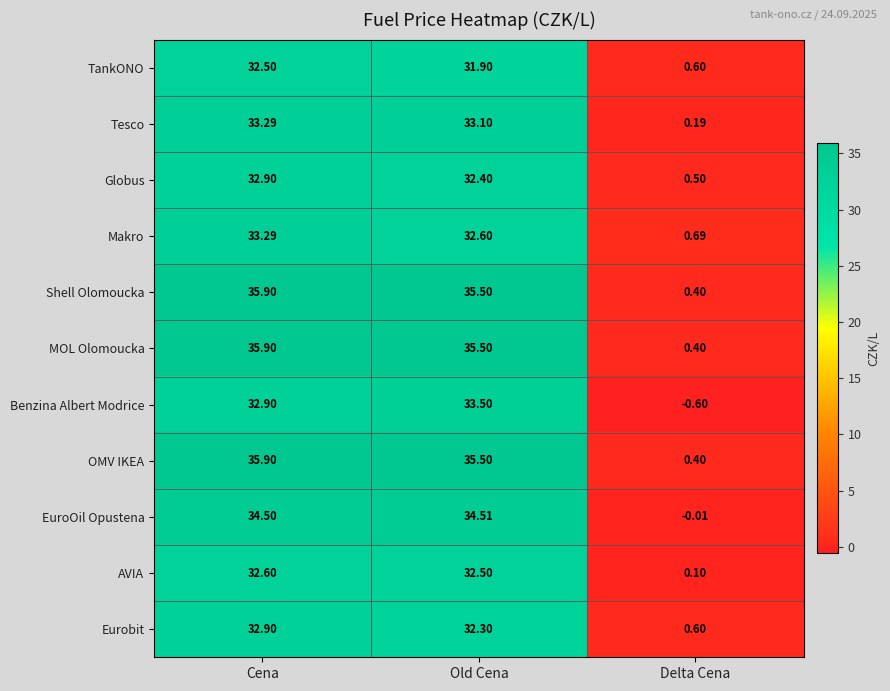

Is the value of Tesco at Delta Cena greater than the value of OMV IKEA at Old Cena?

No